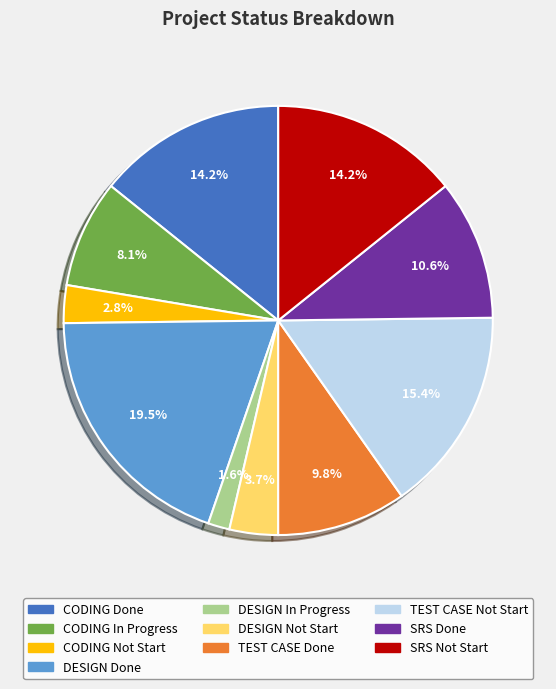

Does any single category account for the majority?

No